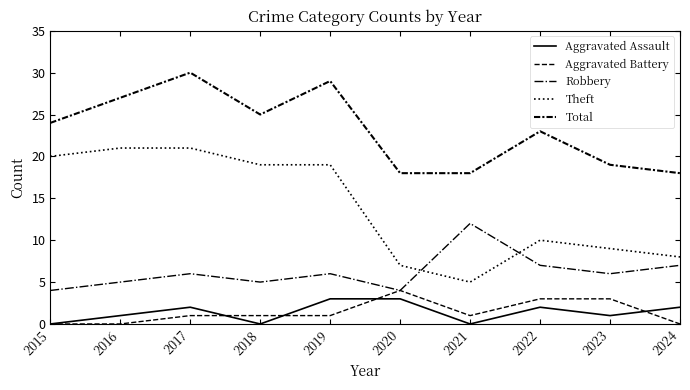

What is the sum of the Total values at 2016 and 2022?

50